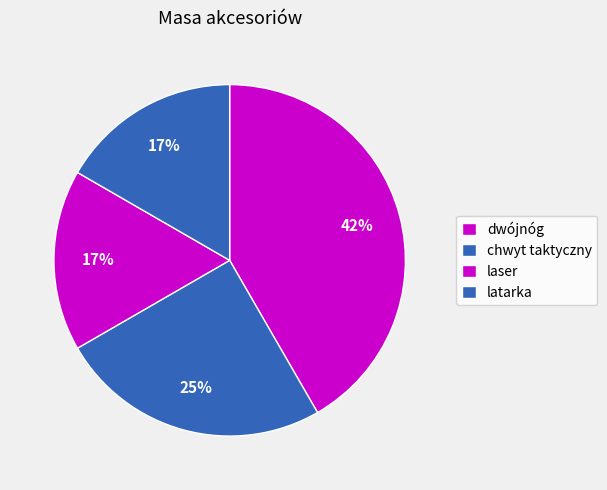

To the nearest percent, what is the combined percentage of dwójnóg and laser?

58%